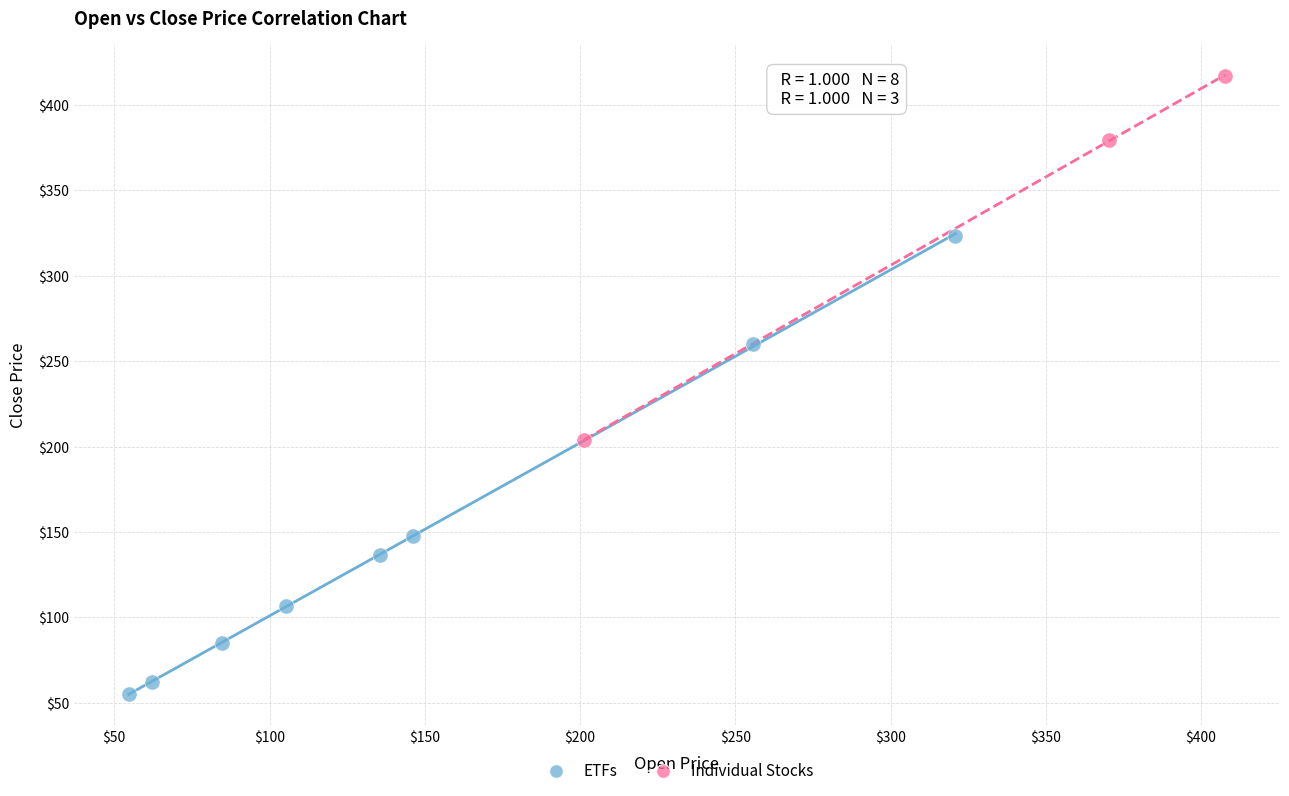

Which series contains the highest Y value?

Individual Stocks